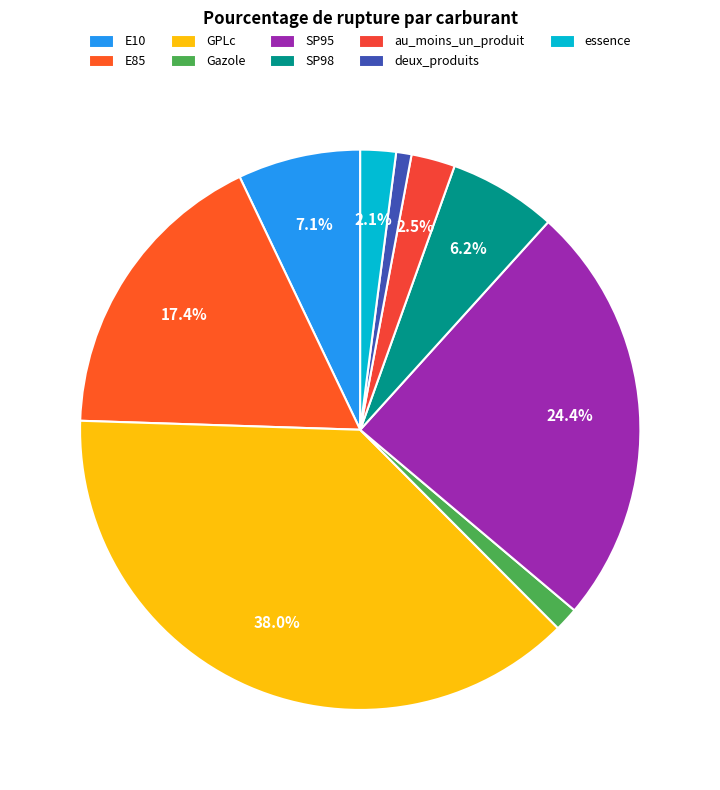

To the nearest percent, what portion does E10 represent?

7%